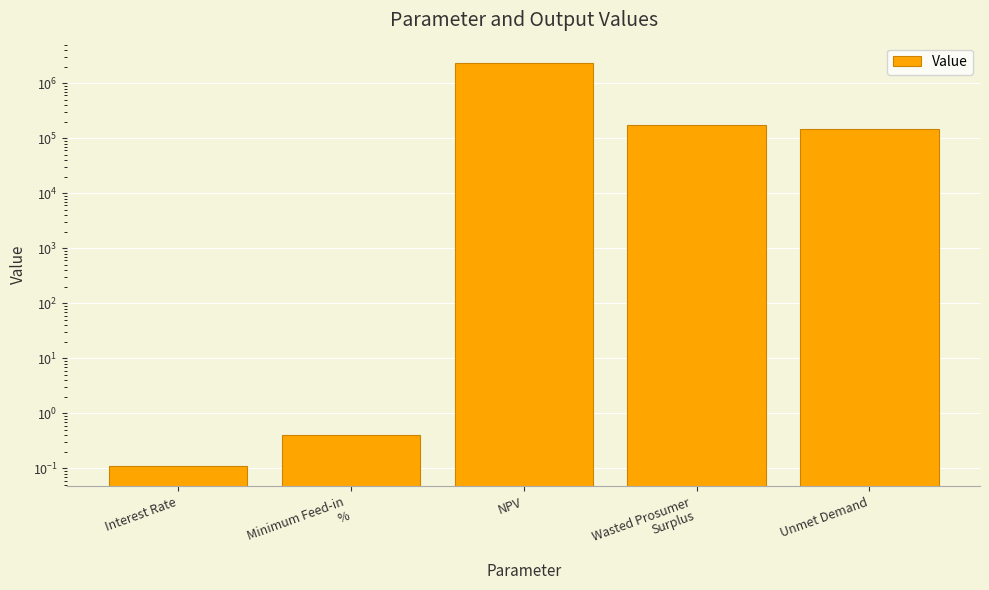

Rank the categories by value from highest to lowest.

NPV, Wasted Prosumer
Surplus, Unmet Demand, Minimum Feed-in
%, Interest Rate